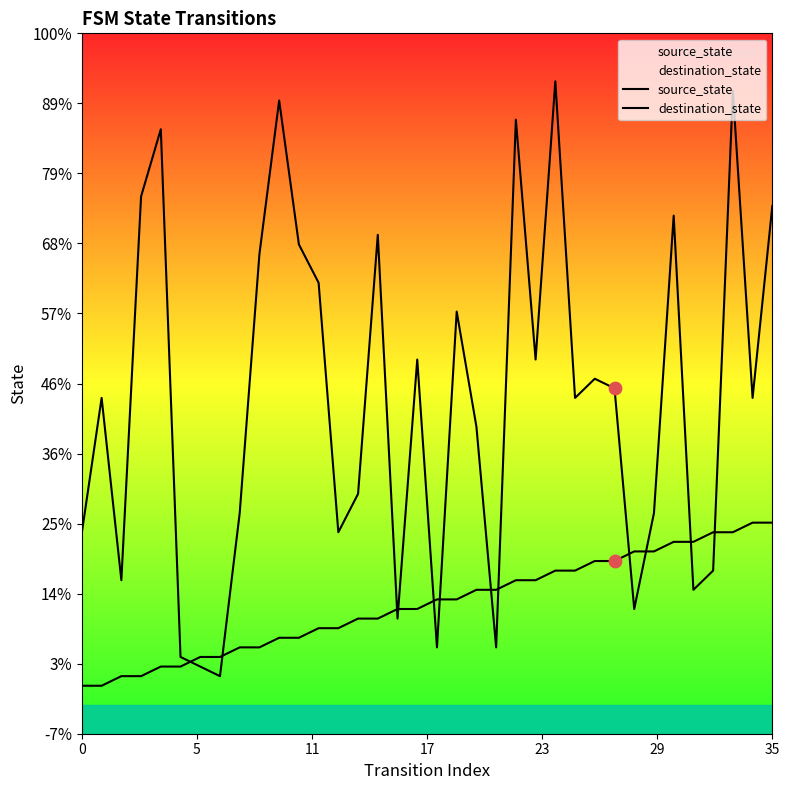

Is the value of destination_state at 35 greater than the value of source_state at 22?

No